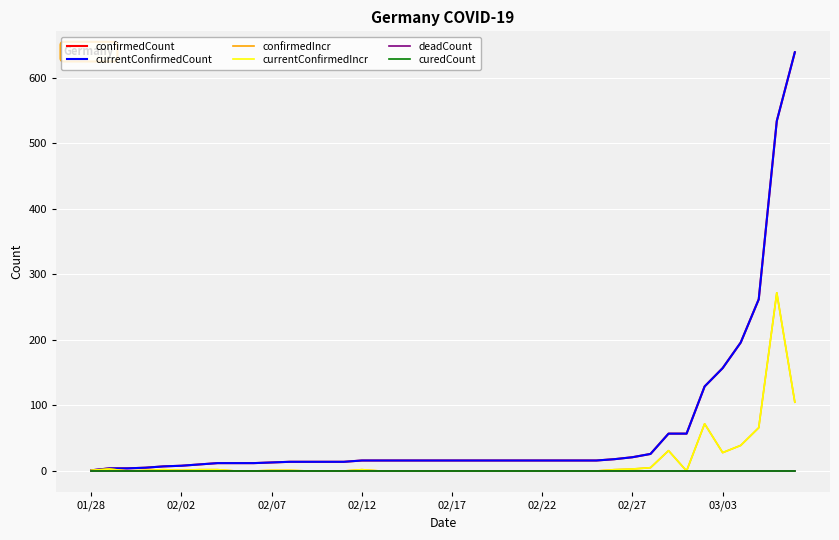

Reading left to right, what are all the values shown in this chart?

confirmedCount: 1	4	4	5	7	8	10	12	12	12	13	14	14	14	14	16	16	16	16	16	16	16	16	16	16	16	16	16	16	18	21	26	57	57	129	157	196	262	534	639
currentConfirmedCount: 1	4	4	5	7	8	10	12	12	12	13	14	14	14	14	16	16	16	16	16	16	16	16	16	16	16	16	16	16	18	21	26	57	57	129	157	196	262	534	639
confirmedIncr: 1	3	0	1	2	1	2	2	0	0	1	1	0	0	0	2	0	0	0	0	0	0	0	0	0	0	0	0	0	2	3	5	31	0	72	28	39	66	272	105
currentConfirmedIncr: 1	3	0	1	2	1	2	2	0	0	1	1	0	0	0	2	0	0	0	0	0	0	0	0	0	0	0	0	0	2	3	5	31	0	72	28	39	66	272	105
deadCount: 0	0	0	0	0	0	0	0	0	0	0	0	0	0	0	0	0	0	0	0	0	0	0	0	0	0	0	0	0	0	0	0	0	0	0	0	0	0	0	0
curedCount: 0	0	0	0	0	0	0	0	0	0	0	0	0	0	0	0	0	0	0	0	0	0	0	0	0	0	0	0	0	0	0	0	0	0	0	0	0	0	0	0